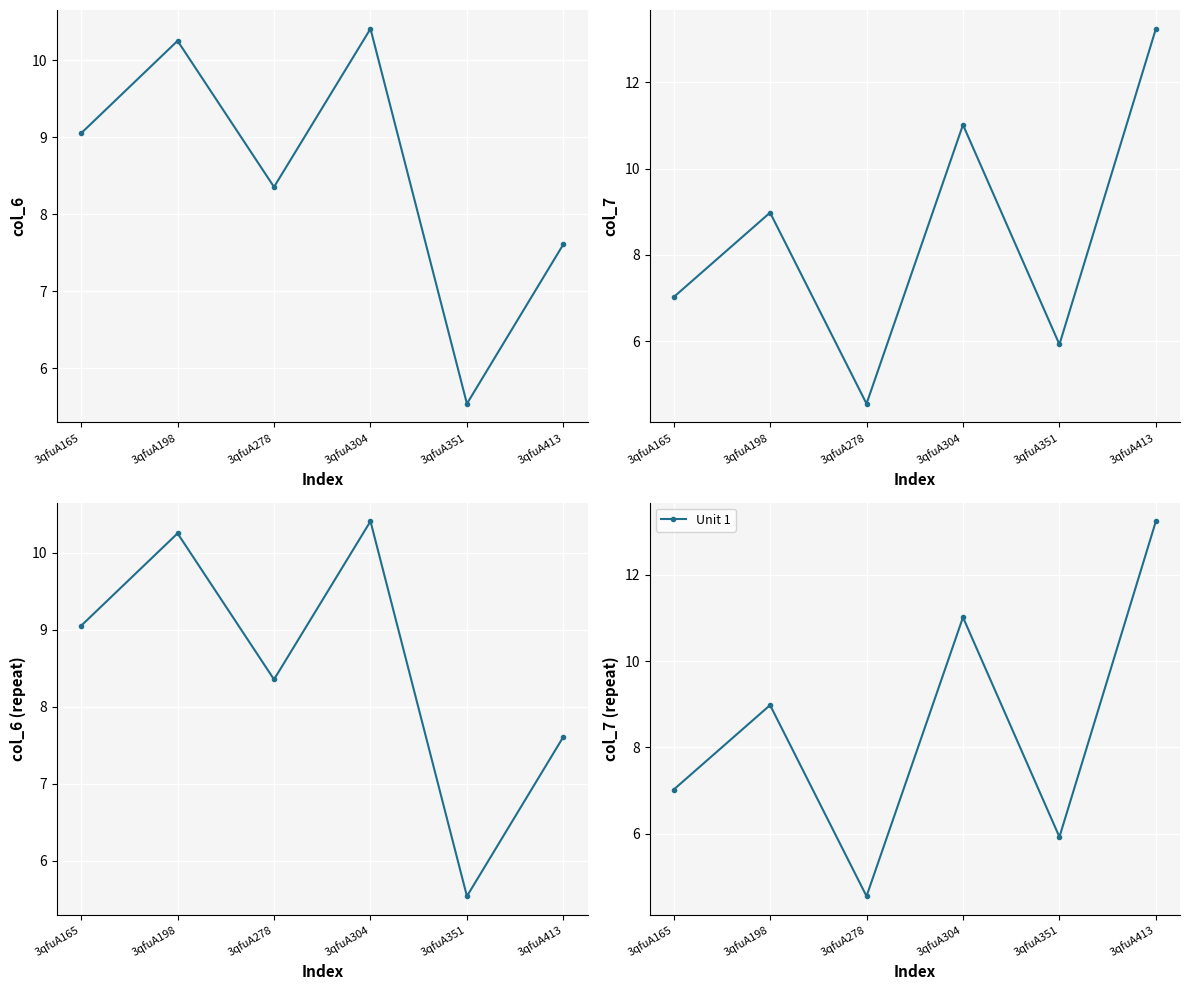

Reading right to left, what are all the values shown in this chart?

col_6: 3qfuA413=7.6	3qfuA351=5.5	3qfuA304=10.4	3qfuA278=8.4	3qfuA198=10.2	3qfuA165=9.1
col_7: 3qfuA413=13.2	3qfuA351=5.9	3qfuA304=11.0	3qfuA278=4.6	3qfuA198=9.0	3qfuA165=7.0
Unit 1: 3qfuA413=13.2	3qfuA351=5.9	3qfuA304=11.0	3qfuA278=4.6	3qfuA198=9.0	3qfuA165=7.0